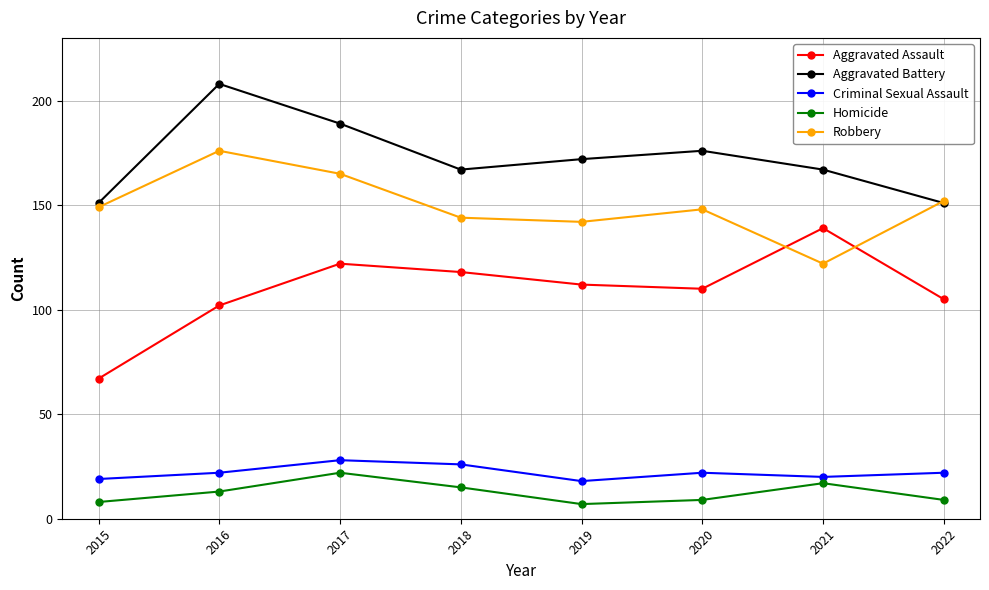

List the series in order of their peak value, lowest first.

Homicide, Criminal Sexual Assault, Aggravated Assault, Robbery, Aggravated Battery